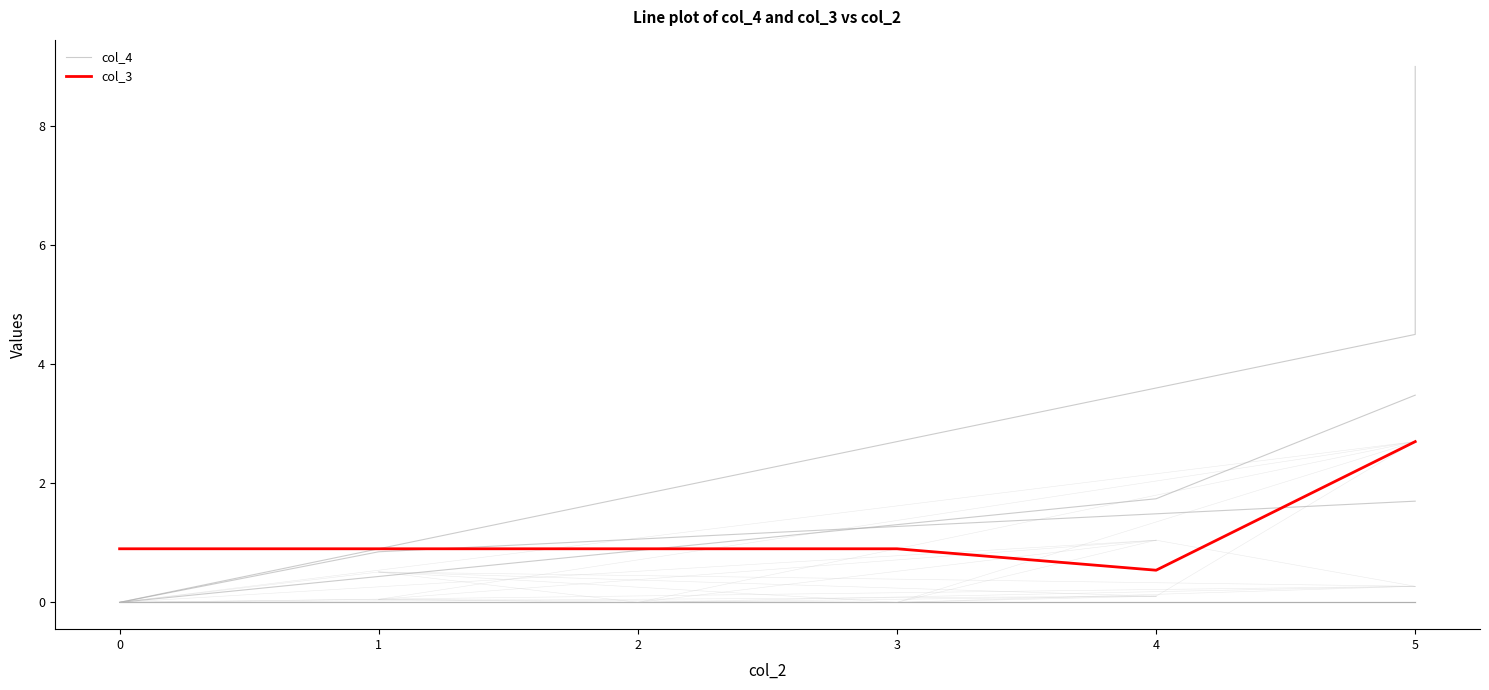

True or false: there are more than 2 points higher than both neighbors.

False